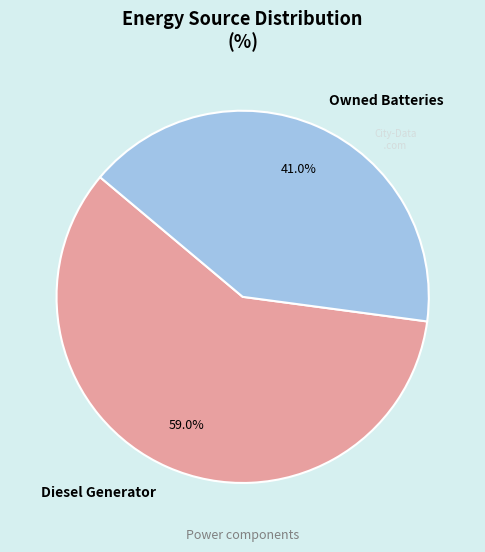

To the nearest percent, what is the combined percentage of Owned Batteries and Diesel Generator?

100%